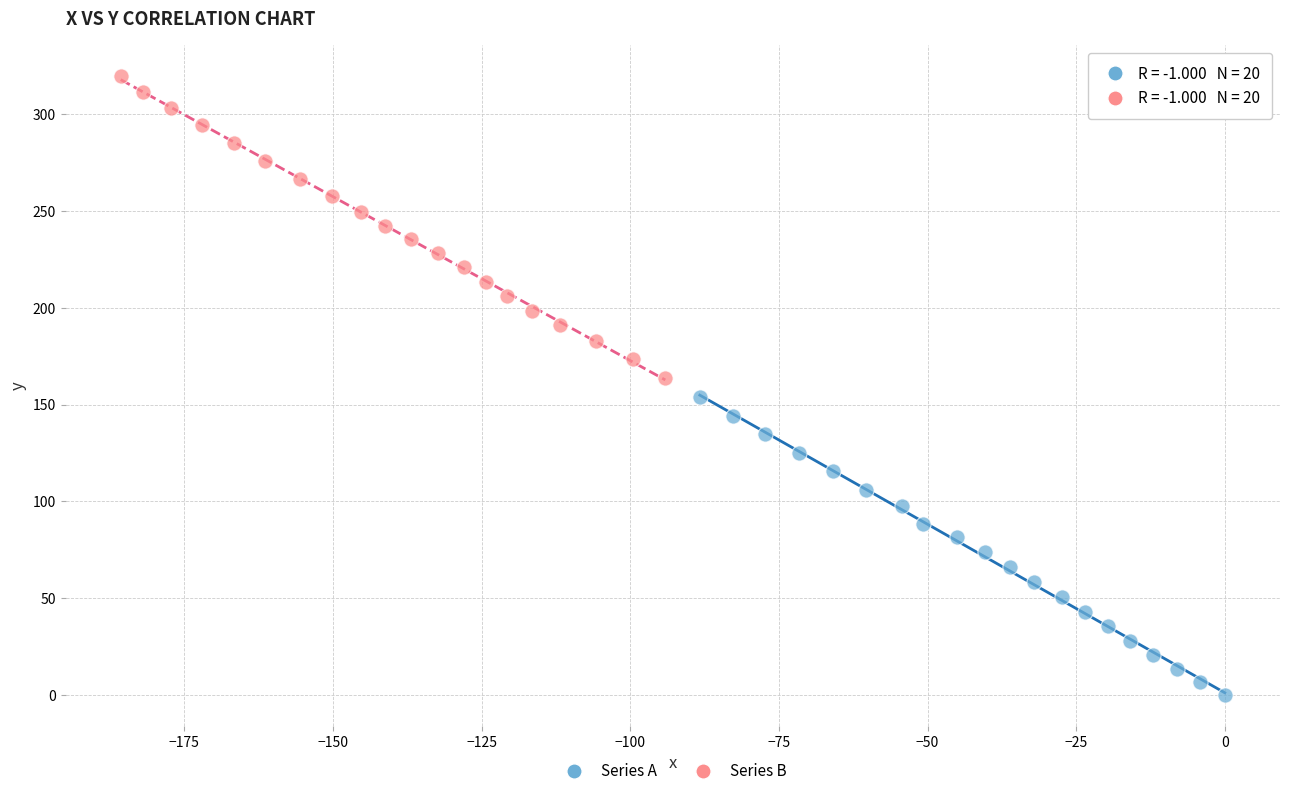

What are all the series names shown in the legend?

Series A, Series B